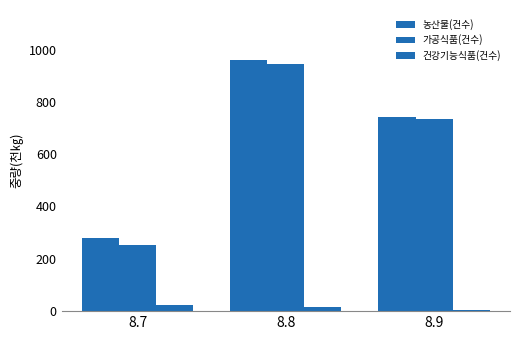

Does the chart contain any negative values?

No